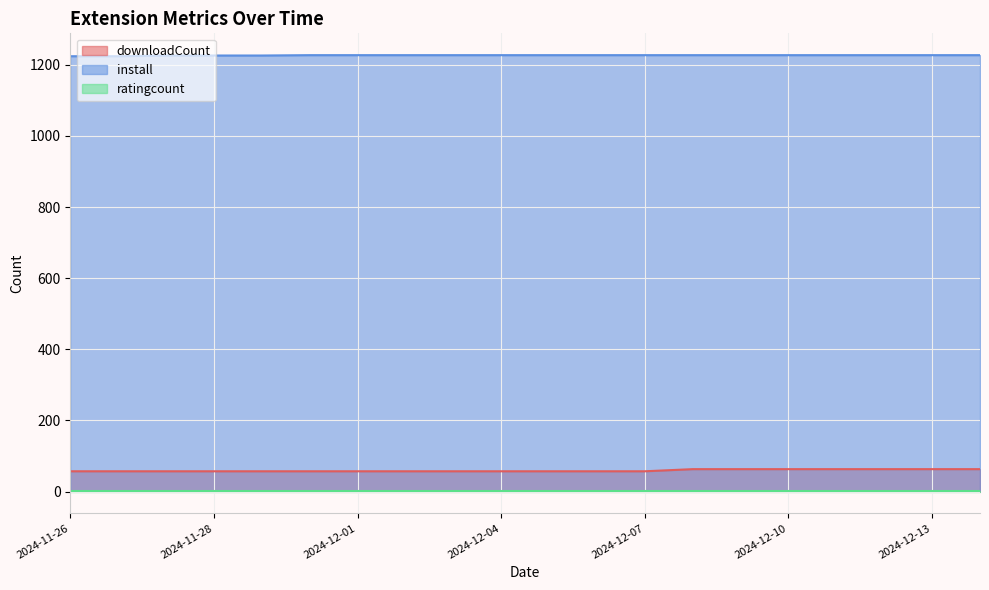

Between 2024-12-05 and 2024-12-07, which series saw the biggest shift?

downloadCount